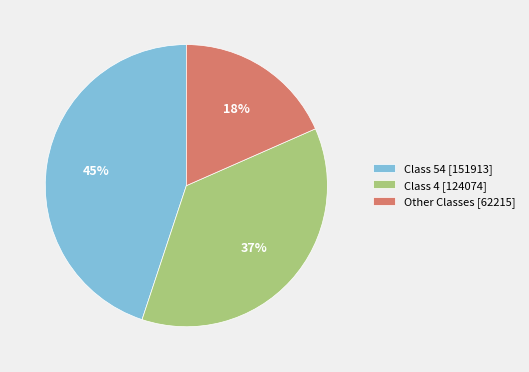

Rank the categories by value from lowest to highest.

Other Classes [62215], Class 4 [124074], Class 54 [151913]